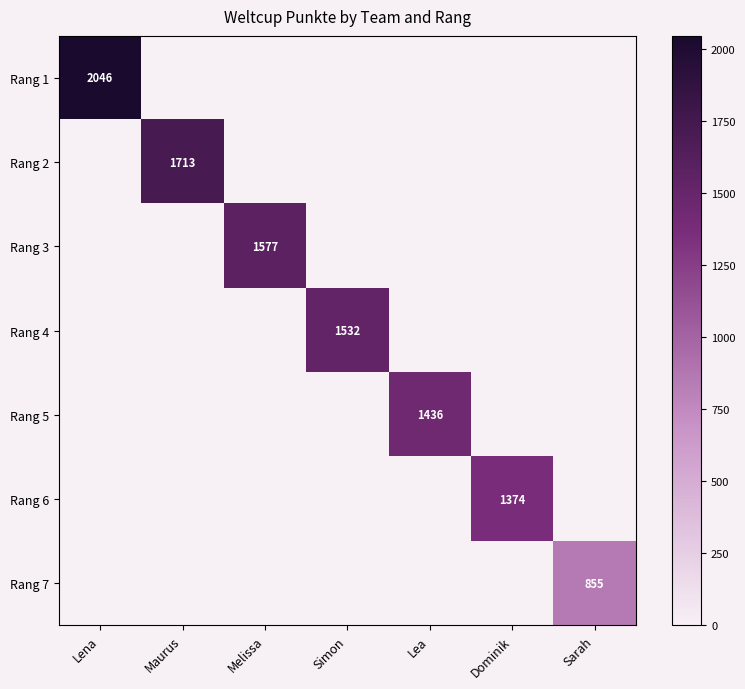

Is the value of Rang 3 at Melissa greater than the value of Rang 5 at Lea?

Yes